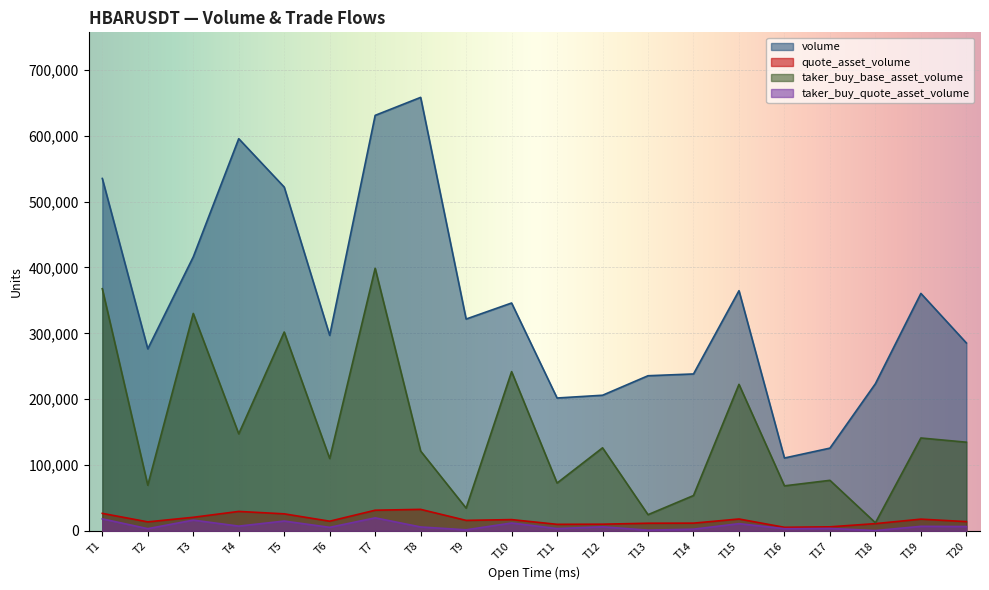

What are all the series names shown in the legend?

volume, quote_asset_volume, taker_buy_base_asset_volume, taker_buy_quote_asset_volume